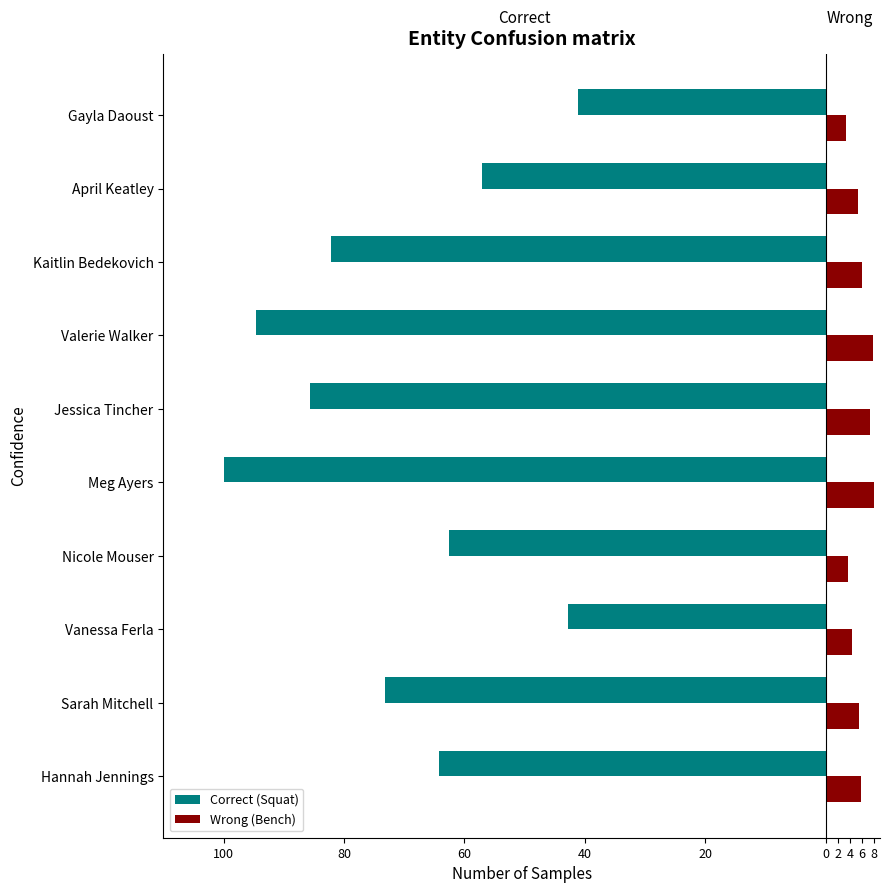

What is the difference between the second highest and second lowest values in the Correct (Squat) series?

51.8